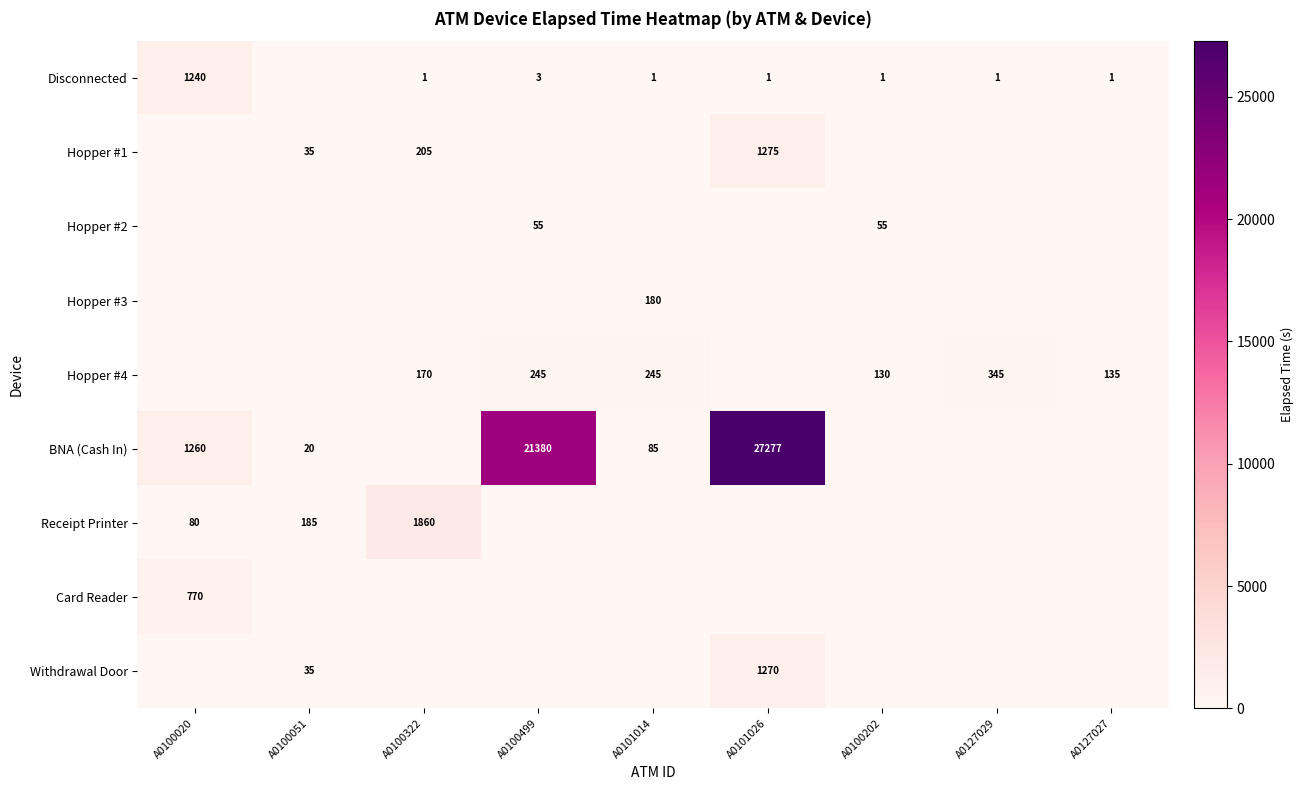

Is it true that BNA (Cash In) equals 45451 at A0101026?

False